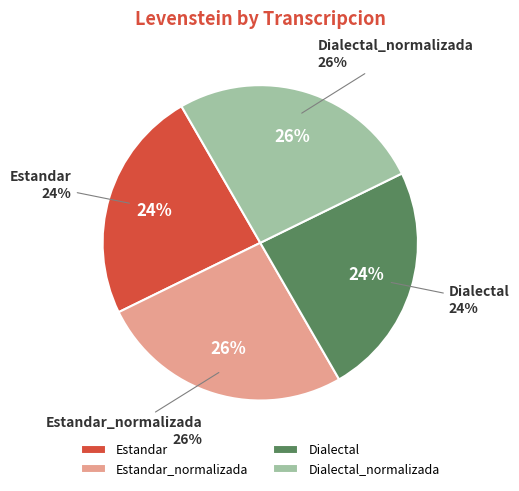

Which slice is the smallest?

Estandar